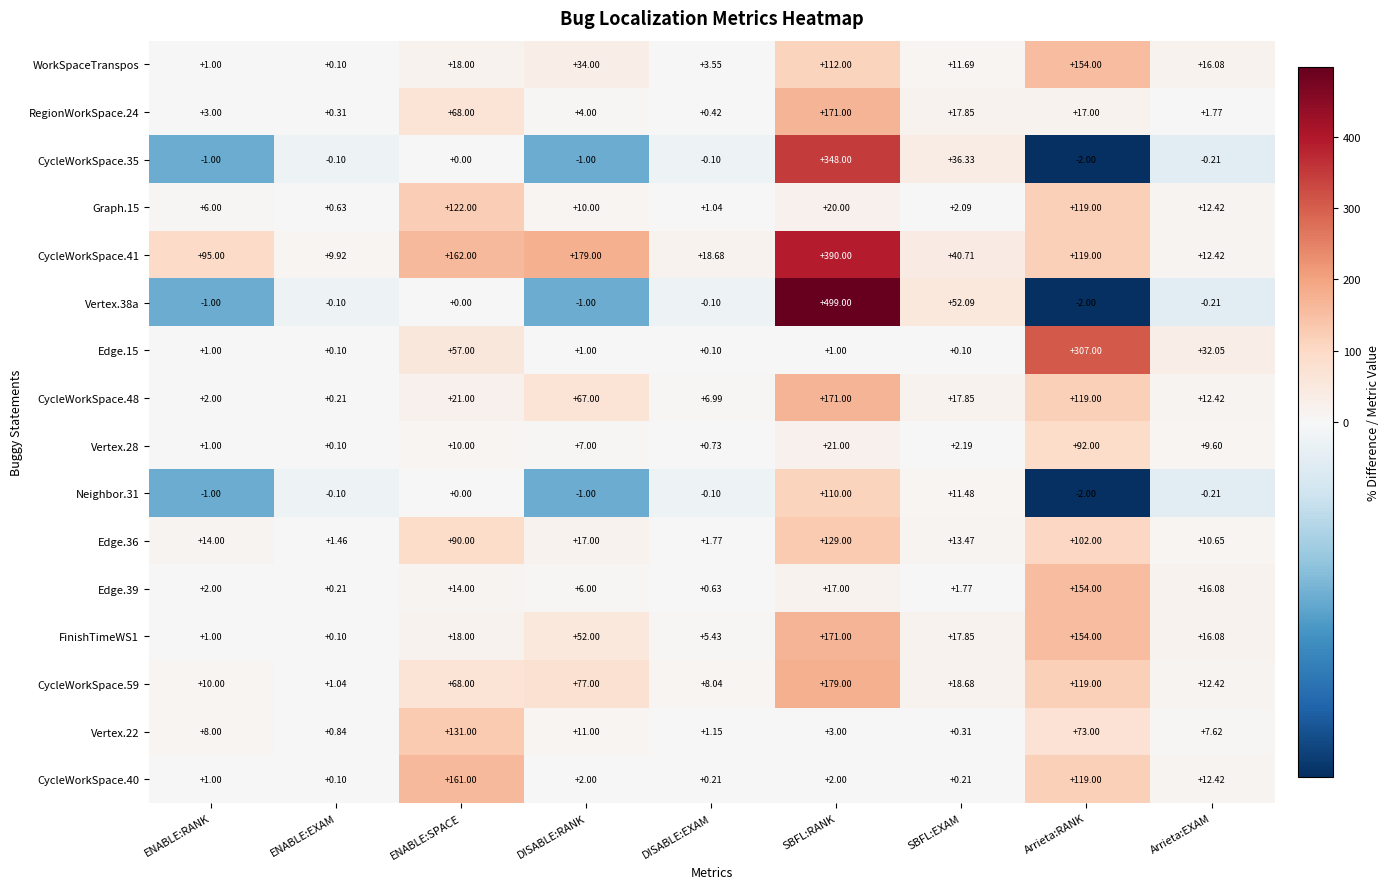

At which label does Vertex.22 reach its minimum?

SBFL:EXAM